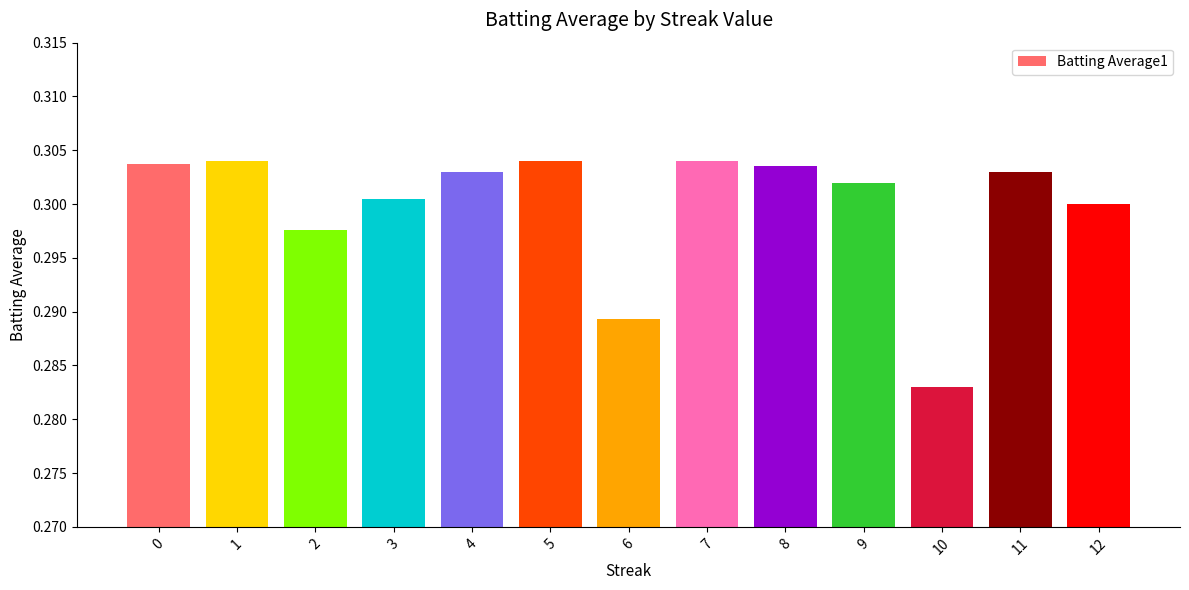

Does the chart contain any negative values?

No